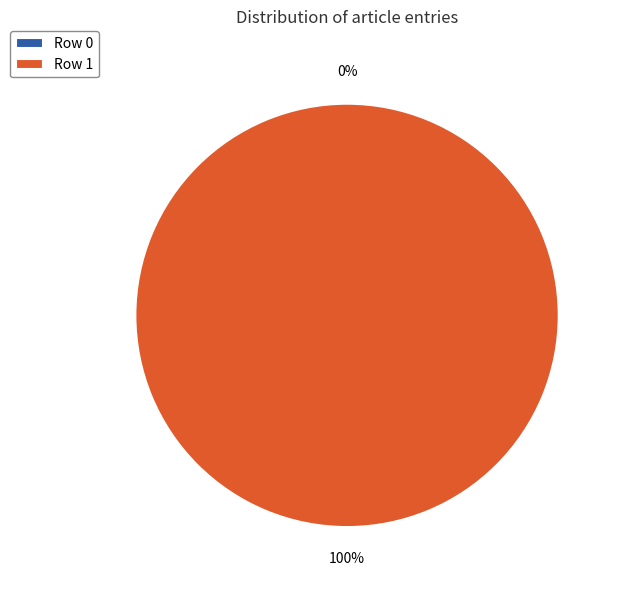

Which category accounts for the majority?

Row 1